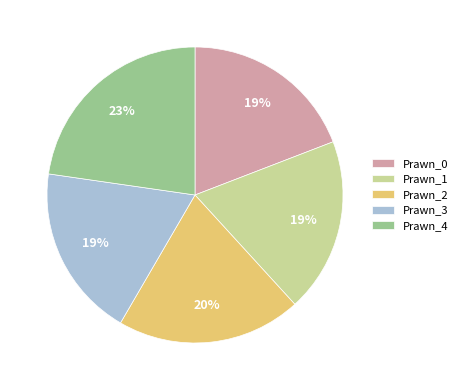

What is the largest slice in the pie chart?

Prawn_4